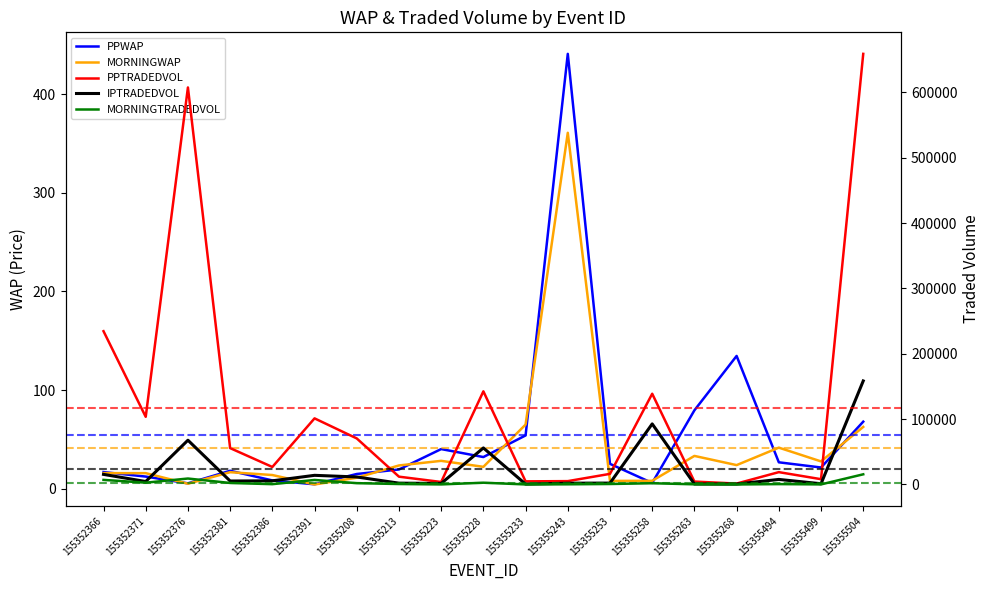

At which label is IPTRADEDVOL closest to 79501?

155352376